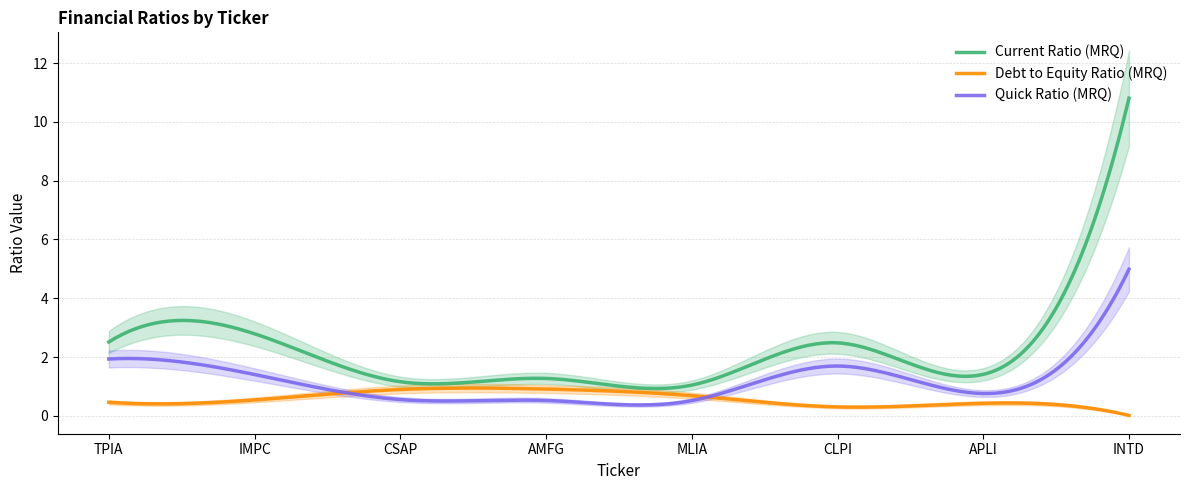

Rank the series by their average value, from lowest to highest.

Debt to Equity Ratio (MRQ), Quick Ratio (MRQ), Current Ratio (MRQ)